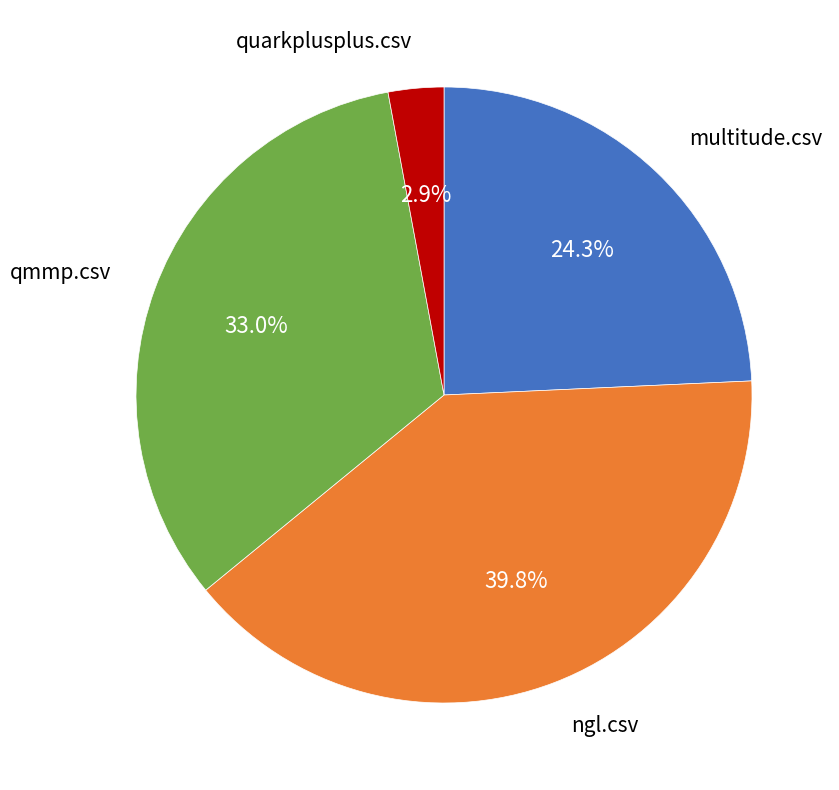

Does multitude.csv account for over 50% of the chart?

No